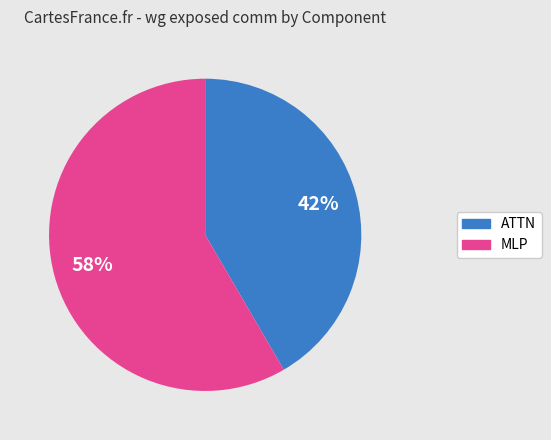

The MLP slice represents 28% of the pie. True or false?

False